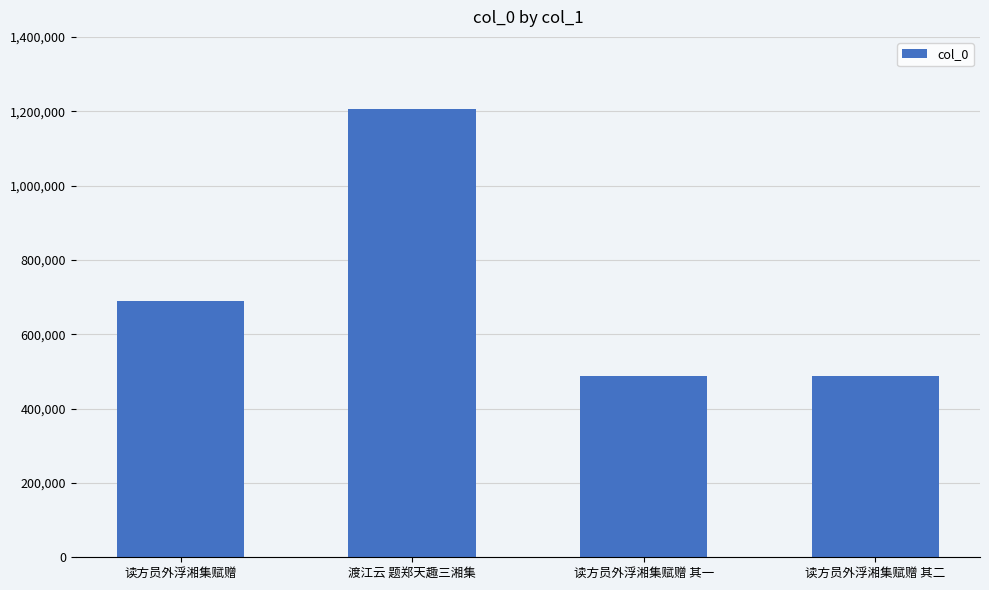

Which has a higher value, 读方员外浮湘集赋赠 其二 or 读方员外浮湘集赋赠?

读方员外浮湘集赋赠